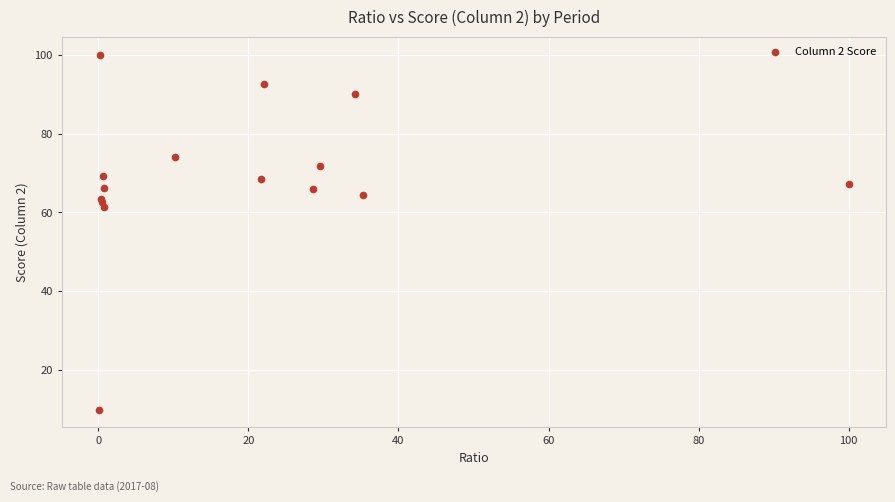

What Y value in the scatter plot is closest to 55?

61.3